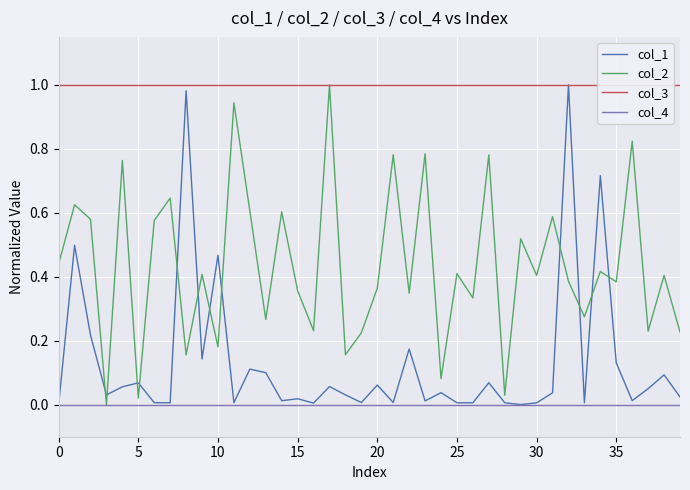

Which category has the highest value across all series?

32